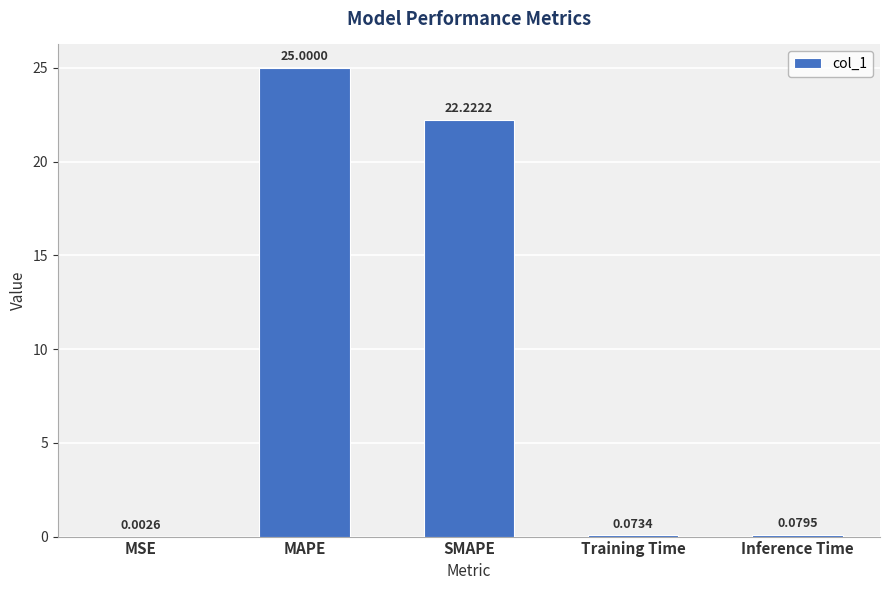

What is the maximum value shown in the chart?

25.0